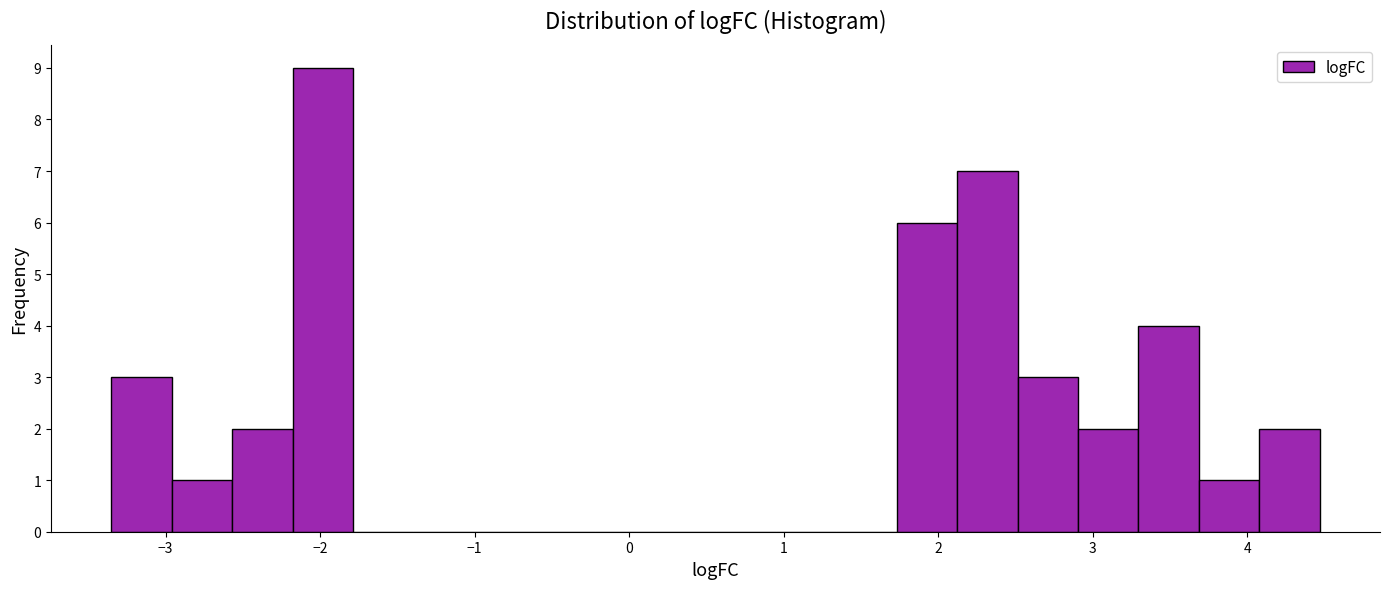

Read against the x-axis, roughly where is the centre of the tallest bar?

-2.0